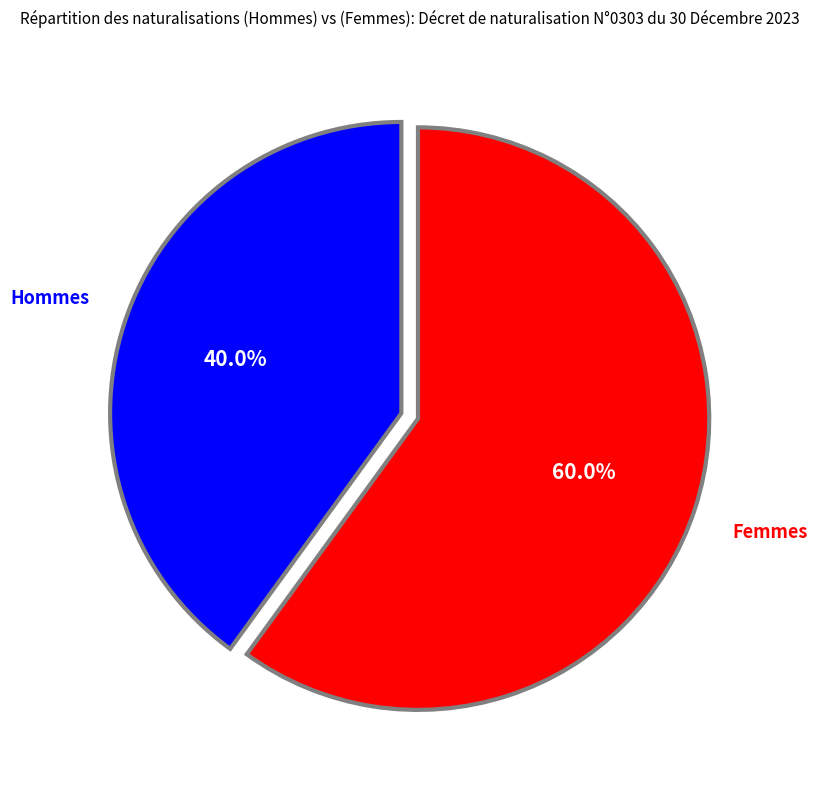

How many segments does this pie chart have?

2